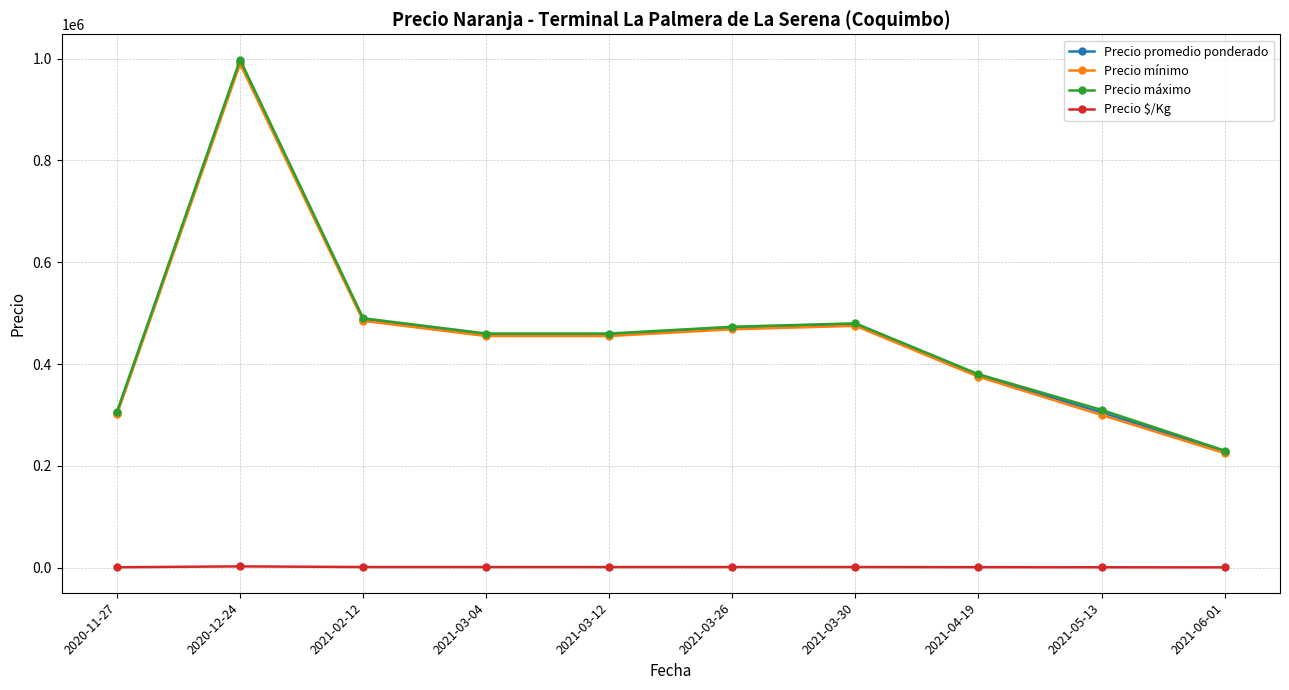

Where does the Precio máximo series first go above 460000?

2020-12-24